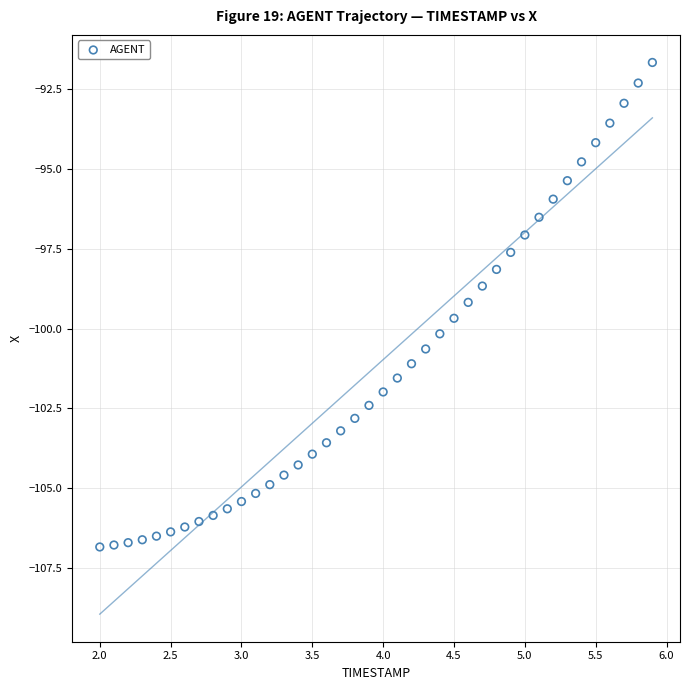

What is the range of Y values (max minus min)?

15.2